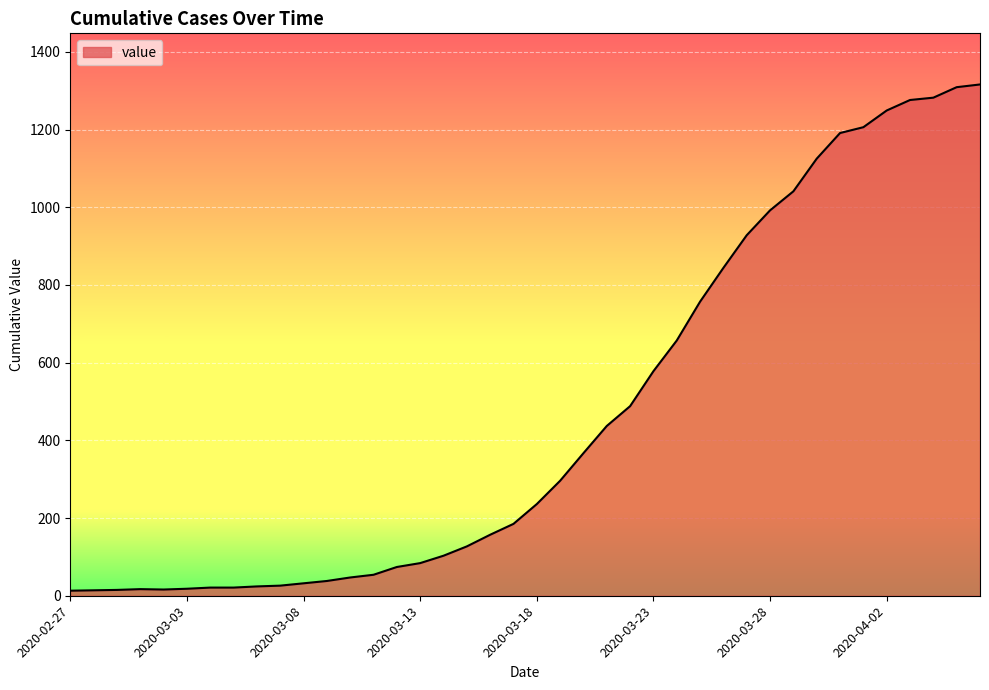

What is the difference between the maximum and minimum values?

1303